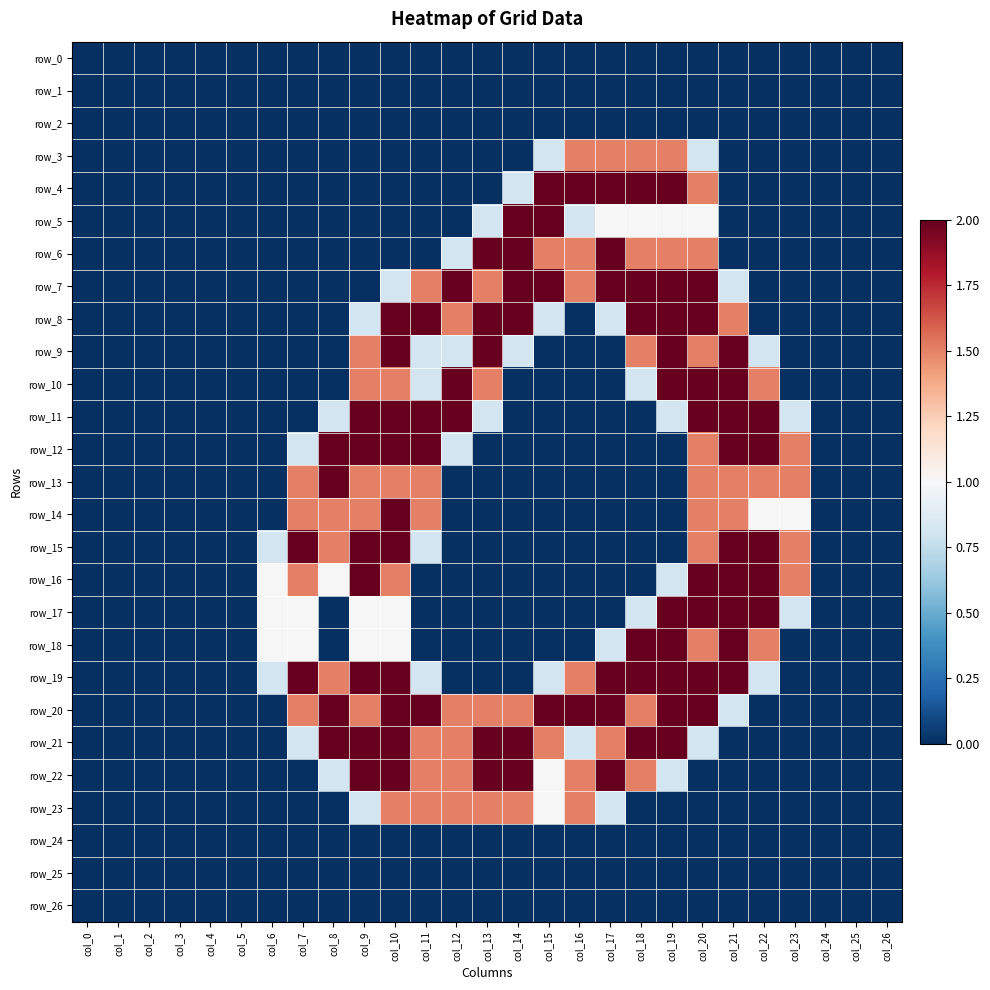

Reading left to right, list all the values displayed in this chart.

row_0: col_0=0.0	col_1=0.0	col_2=0.0	col_3=0.0	col_4=0.0	col_5=0.0	col_6=0.0	col_7=0.0	col_8=0.0	col_9=0.0	col_10=0.0	col_11=0.0	col_12=0.0	col_13=0.0	col_14=0.0	col_15=0.0	col_16=0.0	col_17=0.0	col_18=0.0	col_19=0.0	col_20=0.0	col_21=0.0	col_22=0.0	col_23=0.0	col_24=0.0	col_25=0.0	col_26=0.0
row_1: col_0=0.0	col_1=0.0	col_2=0.0	col_3=0.0	col_4=0.0	col_5=0.0	col_6=0.0	col_7=0.0	col_8=0.0	col_9=0.0	col_10=0.0	col_11=0.0	col_12=0.0	col_13=0.0	col_14=0.0	col_15=0.0	col_16=0.0	col_17=0.0	col_18=0.0	col_19=0.0	col_20=0.0	col_21=0.0	col_22=0.0	col_23=0.0	col_24=0.0	col_25=0.0	col_26=0.0
row_2: col_0=0.0	col_1=0.0	col_2=0.0	col_3=0.0	col_4=0.0	col_5=0.0	col_6=0.0	col_7=0.0	col_8=0.0	col_9=0.0	col_10=0.0	col_11=0.0	col_12=0.0	col_13=0.0	col_14=0.0	col_15=0.0	col_16=0.0	col_17=0.0	col_18=0.0	col_19=0.0	col_20=0.0	col_21=0.0	col_22=0.0	col_23=0.0	col_24=0.0	col_25=0.0	col_26=0.0
row_3: col_0=0.0	col_1=0.0	col_2=0.0	col_3=0.0	col_4=0.0	col_5=0.0	col_6=0.0	col_7=0.0	col_8=0.0	col_9=0.0	col_10=0.0	col_11=0.0	col_12=0.0	col_13=0.0	col_14=0.0	col_15=0.8	col_16=1.5	col_17=1.5	col_18=1.5	col_19=1.5	col_20=0.8	col_21=0.0	col_22=0.0	col_23=0.0	col_24=0.0	col_25=0.0	col_26=0.0
row_4: col_0=0.0	col_1=0.0	col_2=0.0	col_3=0.0	col_4=0.0	col_5=0.0	col_6=0.0	col_7=0.0	col_8=0.0	col_9=0.0	col_10=0.0	col_11=0.0	col_12=0.0	col_13=0.0	col_14=0.8	col_15=2.0	col_16=2.0	col_17=2.0	col_18=2.0	col_19=2.0	col_20=1.5	col_21=0.0	col_22=0.0	col_23=0.0	col_24=0.0	col_25=0.0	col_26=0.0
row_5: col_0=0.0	col_1=0.0	col_2=0.0	col_3=0.0	col_4=0.0	col_5=0.0	col_6=0.0	col_7=0.0	col_8=0.0	col_9=0.0	col_10=0.0	col_11=0.0	col_12=0.0	col_13=0.8	col_14=2.0	col_15=2.0	col_16=0.8	col_17=1.0	col_18=1.0	col_19=1.0	col_20=1.0	col_21=0.0	col_22=0.0	col_23=0.0	col_24=0.0	col_25=0.0	col_26=0.0
row_6: col_0=0.0	col_1=0.0	col_2=0.0	col_3=0.0	col_4=0.0	col_5=0.0	col_6=0.0	col_7=0.0	col_8=0.0	col_9=0.0	col_10=0.0	col_11=0.0	col_12=0.8	col_13=2.0	col_14=2.0	col_15=1.5	col_16=1.5	col_17=2.0	col_18=1.5	col_19=1.5	col_20=1.5	col_21=0.0	col_22=0.0	col_23=0.0	col_24=0.0	col_25=0.0	col_26=0.0
row_7: col_0=0.0	col_1=0.0	col_2=0.0	col_3=0.0	col_4=0.0	col_5=0.0	col_6=0.0	col_7=0.0	col_8=0.0	col_9=0.0	col_10=0.8	col_11=1.5	col_12=2.0	col_13=1.5	col_14=2.0	col_15=2.0	col_16=1.5	col_17=2.0	col_18=2.0	col_19=2.0	col_20=2.0	col_21=0.8	col_22=0.0	col_23=0.0	col_24=0.0	col_25=0.0	col_26=0.0
row_8: col_0=0.0	col_1=0.0	col_2=0.0	col_3=0.0	col_4=0.0	col_5=0.0	col_6=0.0	col_7=0.0	col_8=0.0	col_9=0.8	col_10=2.0	col_11=2.0	col_12=1.5	col_13=2.0	col_14=2.0	col_15=0.8	col_16=0.0	col_17=0.8	col_18=2.0	col_19=2.0	col_20=2.0	col_21=1.5	col_22=0.0	col_23=0.0	col_24=0.0	col_25=0.0	col_26=0.0
row_9: col_0=0.0	col_1=0.0	col_2=0.0	col_3=0.0	col_4=0.0	col_5=0.0	col_6=0.0	col_7=0.0	col_8=0.0	col_9=1.5	col_10=2.0	col_11=0.8	col_12=0.8	col_13=2.0	col_14=0.8	col_15=0.0	col_16=0.0	col_17=0.0	col_18=1.5	col_19=2.0	col_20=1.5	col_21=2.0	col_22=0.8	col_23=0.0	col_24=0.0	col_25=0.0	col_26=0.0
row_10: col_0=0.0	col_1=0.0	col_2=0.0	col_3=0.0	col_4=0.0	col_5=0.0	col_6=0.0	col_7=0.0	col_8=0.0	col_9=1.5	col_10=1.5	col_11=0.8	col_12=2.0	col_13=1.5	col_14=0.0	col_15=0.0	col_16=0.0	col_17=0.0	col_18=0.8	col_19=2.0	col_20=2.0	col_21=2.0	col_22=1.5	col_23=0.0	col_24=0.0	col_25=0.0	col_26=0.0
row_11: col_0=0.0	col_1=0.0	col_2=0.0	col_3=0.0	col_4=0.0	col_5=0.0	col_6=0.0	col_7=0.0	col_8=0.8	col_9=2.0	col_10=2.0	col_11=2.0	col_12=2.0	col_13=0.8	col_14=0.0	col_15=0.0	col_16=0.0	col_17=0.0	col_18=0.0	col_19=0.8	col_20=2.0	col_21=2.0	col_22=2.0	col_23=0.8	col_24=0.0	col_25=0.0	col_26=0.0
row_12: col_0=0.0	col_1=0.0	col_2=0.0	col_3=0.0	col_4=0.0	col_5=0.0	col_6=0.0	col_7=0.8	col_8=2.0	col_9=2.0	col_10=2.0	col_11=2.0	col_12=0.8	col_13=0.0	col_14=0.0	col_15=0.0	col_16=0.0	col_17=0.0	col_18=0.0	col_19=0.0	col_20=1.5	col_21=2.0	col_22=2.0	col_23=1.5	col_24=0.0	col_25=0.0	col_26=0.0
row_13: col_0=0.0	col_1=0.0	col_2=0.0	col_3=0.0	col_4=0.0	col_5=0.0	col_6=0.0	col_7=1.5	col_8=2.0	col_9=1.5	col_10=1.5	col_11=1.5	col_12=0.0	col_13=0.0	col_14=0.0	col_15=0.0	col_16=0.0	col_17=0.0	col_18=0.0	col_19=0.0	col_20=1.5	col_21=1.5	col_22=1.5	col_23=1.5	col_24=0.0	col_25=0.0	col_26=0.0
row_14: col_0=0.0	col_1=0.0	col_2=0.0	col_3=0.0	col_4=0.0	col_5=0.0	col_6=0.0	col_7=1.5	col_8=1.5	col_9=1.5	col_10=2.0	col_11=1.5	col_12=0.0	col_13=0.0	col_14=0.0	col_15=0.0	col_16=0.0	col_17=0.0	col_18=0.0	col_19=0.0	col_20=1.5	col_21=1.5	col_22=1.0	col_23=1.0	col_24=0.0	col_25=0.0	col_26=0.0
row_15: col_0=0.0	col_1=0.0	col_2=0.0	col_3=0.0	col_4=0.0	col_5=0.0	col_6=0.8	col_7=2.0	col_8=1.5	col_9=2.0	col_10=2.0	col_11=0.8	col_12=0.0	col_13=0.0	col_14=0.0	col_15=0.0	col_16=0.0	col_17=0.0	col_18=0.0	col_19=0.0	col_20=1.5	col_21=2.0	col_22=2.0	col_23=1.5	col_24=0.0	col_25=0.0	col_26=0.0
row_16: col_0=0.0	col_1=0.0	col_2=0.0	col_3=0.0	col_4=0.0	col_5=0.0	col_6=1.0	col_7=1.5	col_8=1.0	col_9=2.0	col_10=1.5	col_11=0.0	col_12=0.0	col_13=0.0	col_14=0.0	col_15=0.0	col_16=0.0	col_17=0.0	col_18=0.0	col_19=0.8	col_20=2.0	col_21=2.0	col_22=2.0	col_23=1.5	col_24=0.0	col_25=0.0	col_26=0.0
row_17: col_0=0.0	col_1=0.0	col_2=0.0	col_3=0.0	col_4=0.0	col_5=0.0	col_6=1.0	col_7=1.0	col_8=0.0	col_9=1.0	col_10=1.0	col_11=0.0	col_12=0.0	col_13=0.0	col_14=0.0	col_15=0.0	col_16=0.0	col_17=0.0	col_18=0.8	col_19=2.0	col_20=2.0	col_21=2.0	col_22=2.0	col_23=0.8	col_24=0.0	col_25=0.0	col_26=0.0
row_18: col_0=0.0	col_1=0.0	col_2=0.0	col_3=0.0	col_4=0.0	col_5=0.0	col_6=1.0	col_7=1.0	col_8=0.0	col_9=1.0	col_10=1.0	col_11=0.0	col_12=0.0	col_13=0.0	col_14=0.0	col_15=0.0	col_16=0.0	col_17=0.8	col_18=2.0	col_19=2.0	col_20=1.5	col_21=2.0	col_22=1.5	col_23=0.0	col_24=0.0	col_25=0.0	col_26=0.0
row_19: col_0=0.0	col_1=0.0	col_2=0.0	col_3=0.0	col_4=0.0	col_5=0.0	col_6=0.8	col_7=2.0	col_8=1.5	col_9=2.0	col_10=2.0	col_11=0.8	col_12=0.0	col_13=0.0	col_14=0.0	col_15=0.8	col_16=1.5	col_17=2.0	col_18=2.0	col_19=2.0	col_20=2.0	col_21=2.0	col_22=0.8	col_23=0.0	col_24=0.0	col_25=0.0	col_26=0.0
row_20: col_0=0.0	col_1=0.0	col_2=0.0	col_3=0.0	col_4=0.0	col_5=0.0	col_6=0.0	col_7=1.5	col_8=2.0	col_9=1.5	col_10=2.0	col_11=2.0	col_12=1.5	col_13=1.5	col_14=1.5	col_15=2.0	col_16=2.0	col_17=2.0	col_18=1.5	col_19=2.0	col_20=2.0	col_21=0.8	col_22=0.0	col_23=0.0	col_24=0.0	col_25=0.0	col_26=0.0
row_21: col_0=0.0	col_1=0.0	col_2=0.0	col_3=0.0	col_4=0.0	col_5=0.0	col_6=0.0	col_7=0.8	col_8=2.0	col_9=2.0	col_10=2.0	col_11=1.5	col_12=1.5	col_13=2.0	col_14=2.0	col_15=1.5	col_16=0.8	col_17=1.5	col_18=2.0	col_19=2.0	col_20=0.8	col_21=0.0	col_22=0.0	col_23=0.0	col_24=0.0	col_25=0.0	col_26=0.0
row_22: col_0=0.0	col_1=0.0	col_2=0.0	col_3=0.0	col_4=0.0	col_5=0.0	col_6=0.0	col_7=0.0	col_8=0.8	col_9=2.0	col_10=2.0	col_11=1.5	col_12=1.5	col_13=2.0	col_14=2.0	col_15=1.0	col_16=1.5	col_17=2.0	col_18=1.5	col_19=0.8	col_20=0.0	col_21=0.0	col_22=0.0	col_23=0.0	col_24=0.0	col_25=0.0	col_26=0.0
row_23: col_0=0.0	col_1=0.0	col_2=0.0	col_3=0.0	col_4=0.0	col_5=0.0	col_6=0.0	col_7=0.0	col_8=0.0	col_9=0.8	col_10=1.5	col_11=1.5	col_12=1.5	col_13=1.5	col_14=1.5	col_15=1.0	col_16=1.5	col_17=0.8	col_18=0.0	col_19=0.0	col_20=0.0	col_21=0.0	col_22=0.0	col_23=0.0	col_24=0.0	col_25=0.0	col_26=0.0
row_24: col_0=0.0	col_1=0.0	col_2=0.0	col_3=0.0	col_4=0.0	col_5=0.0	col_6=0.0	col_7=0.0	col_8=0.0	col_9=0.0	col_10=0.0	col_11=0.0	col_12=0.0	col_13=0.0	col_14=0.0	col_15=0.0	col_16=0.0	col_17=0.0	col_18=0.0	col_19=0.0	col_20=0.0	col_21=0.0	col_22=0.0	col_23=0.0	col_24=0.0	col_25=0.0	col_26=0.0
row_25: col_0=0.0	col_1=0.0	col_2=0.0	col_3=0.0	col_4=0.0	col_5=0.0	col_6=0.0	col_7=0.0	col_8=0.0	col_9=0.0	col_10=0.0	col_11=0.0	col_12=0.0	col_13=0.0	col_14=0.0	col_15=0.0	col_16=0.0	col_17=0.0	col_18=0.0	col_19=0.0	col_20=0.0	col_21=0.0	col_22=0.0	col_23=0.0	col_24=0.0	col_25=0.0	col_26=0.0
row_26: col_0=0.0	col_1=0.0	col_2=0.0	col_3=0.0	col_4=0.0	col_5=0.0	col_6=0.0	col_7=0.0	col_8=0.0	col_9=0.0	col_10=0.0	col_11=0.0	col_12=0.0	col_13=0.0	col_14=0.0	col_15=0.0	col_16=0.0	col_17=0.0	col_18=0.0	col_19=0.0	col_20=0.0	col_21=0.0	col_22=0.0	col_23=0.0	col_24=0.0	col_25=0.0	col_26=0.0